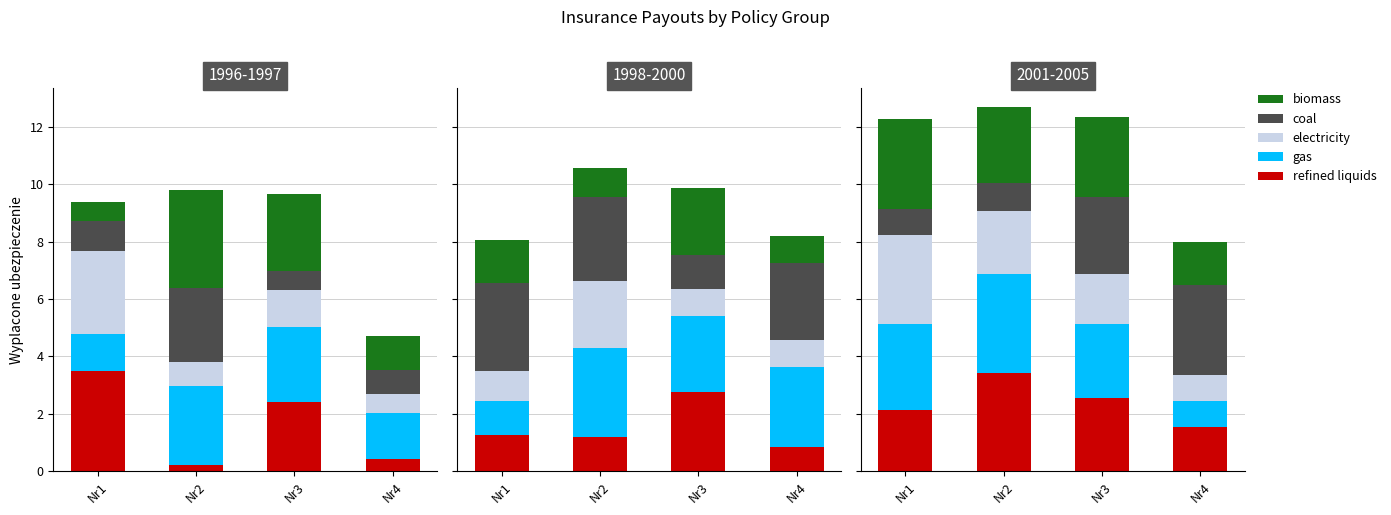

At which label does biomass first exceed 2?

Nr1